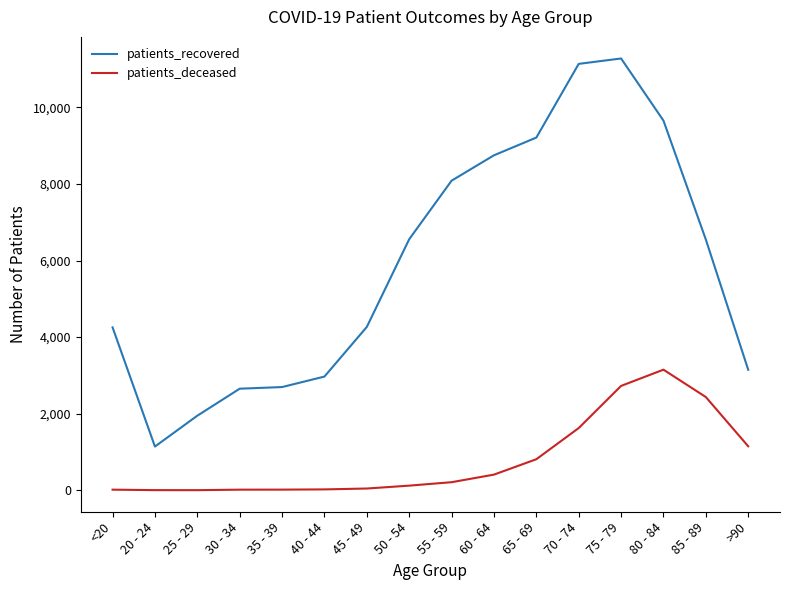

What is the difference between the highest and lowest values at 80 - 84?

6505